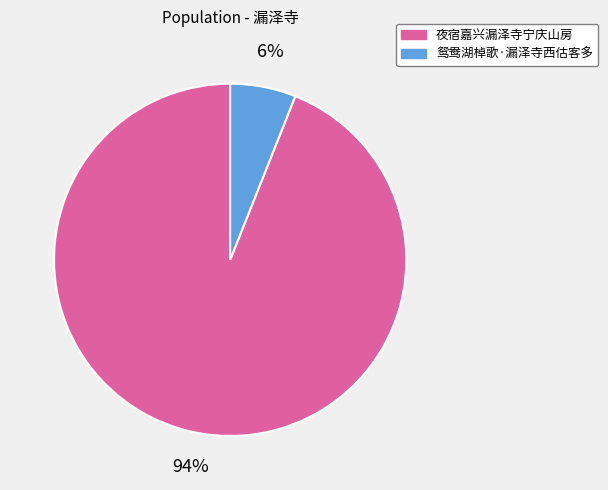

Rank the categories by value from highest to lowest.

夜宿嘉兴漏泽寺宁庆山房, 鸳鸯湖棹歌·漏泽寺西估客多